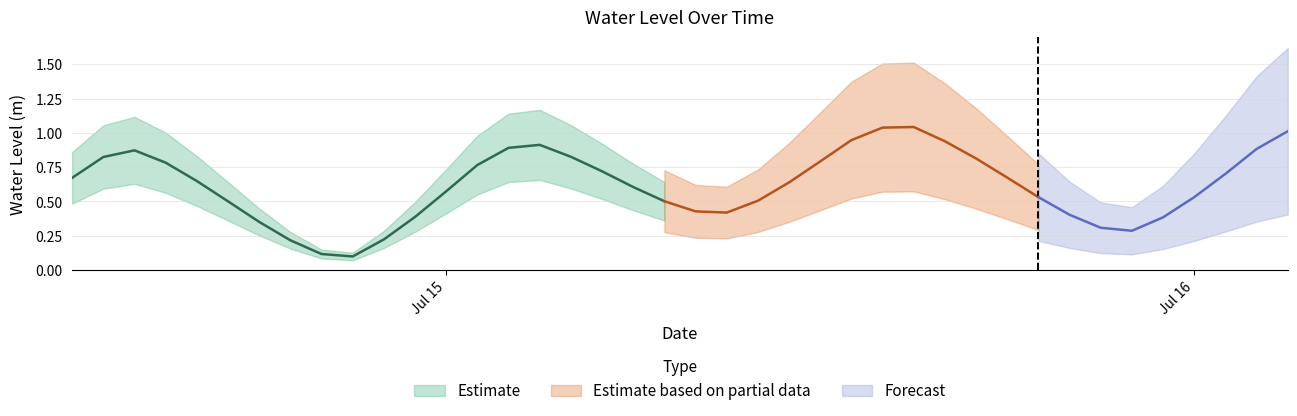

How many points are lower than both their immediate neighbors (excluding endpoints)?

3